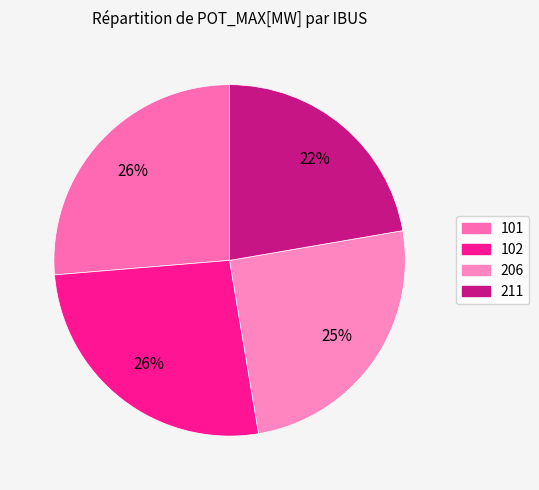

The 102 slice represents 26% of the pie. True or false?

True